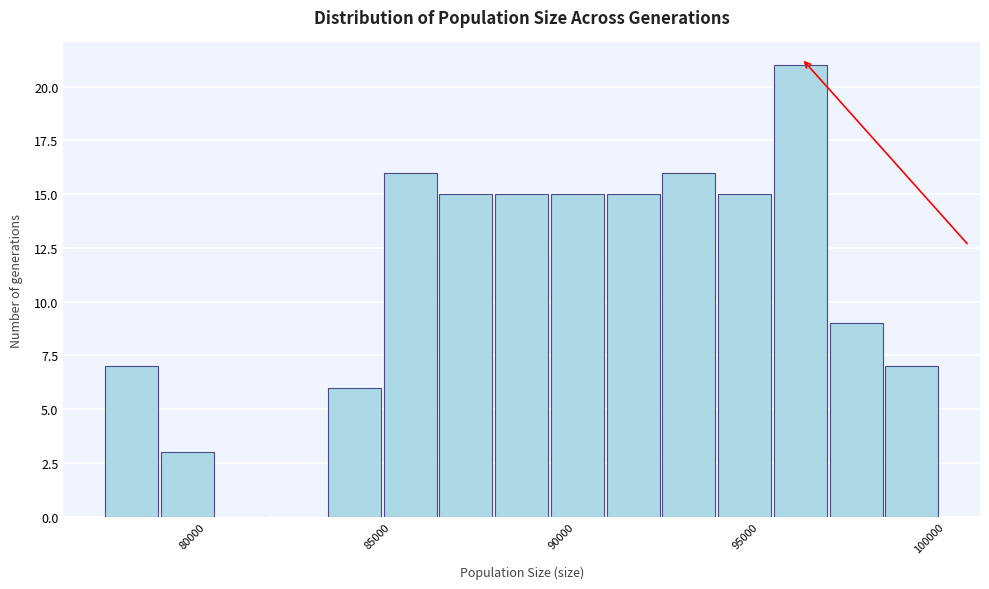

Read against the x-axis, roughly where is the centre of the tallest bar?

96500